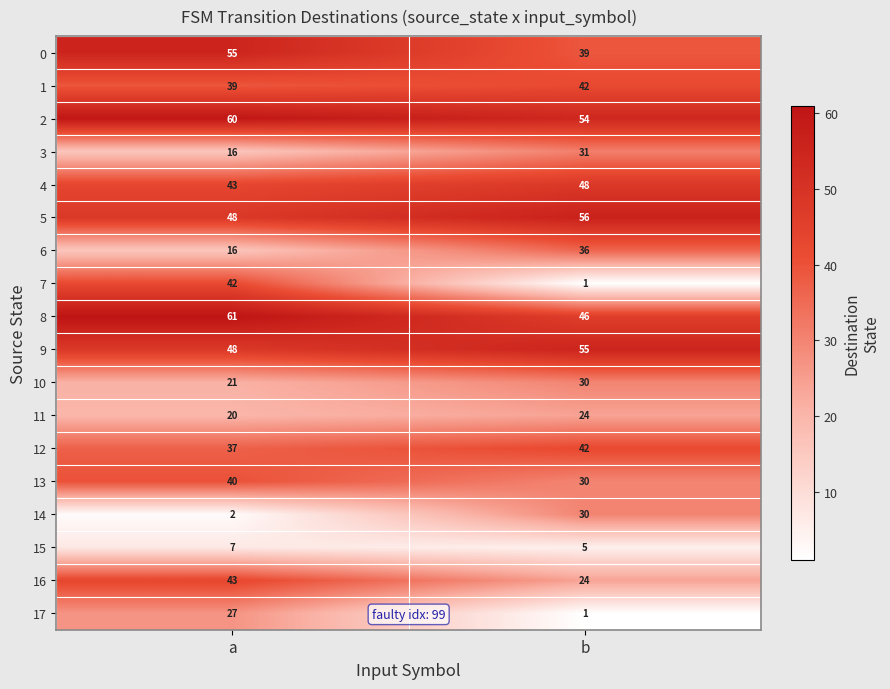

At which label is 7 closest to 21?

b